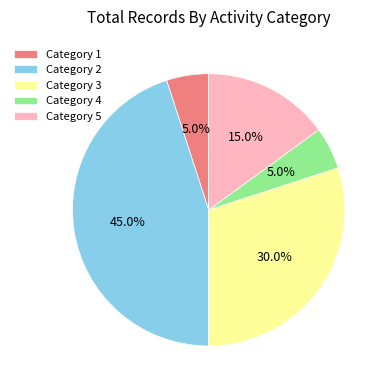

Is the sum of Category 1 and Category 3 greater than half?

No